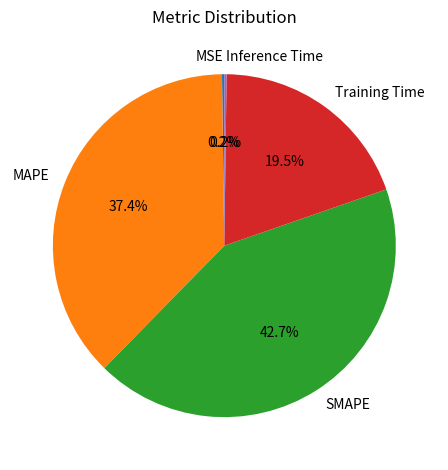

Between Training Time and SMAPE, which is larger?

SMAPE